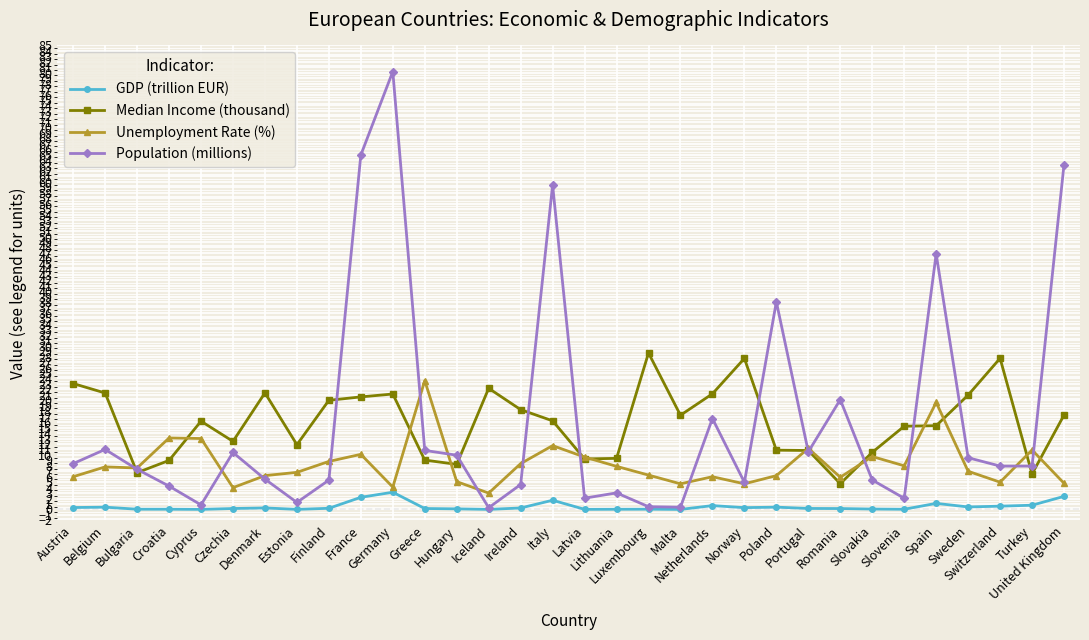

What is the spread (max minus min) of values at Malta?

17.3